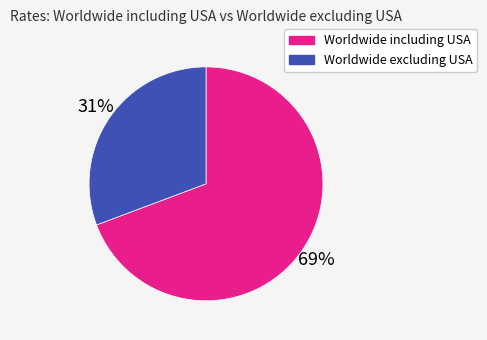

Which category has the smallest portion of the pie?

Worldwide excluding USA